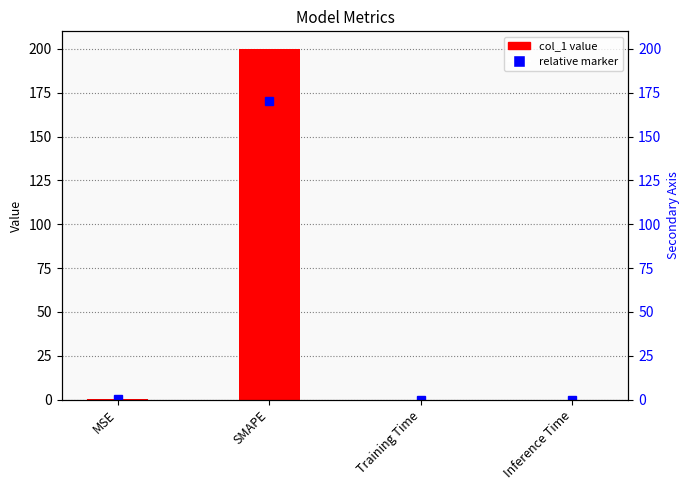

True or false: the data shows 200.0 at SMAPE.

True